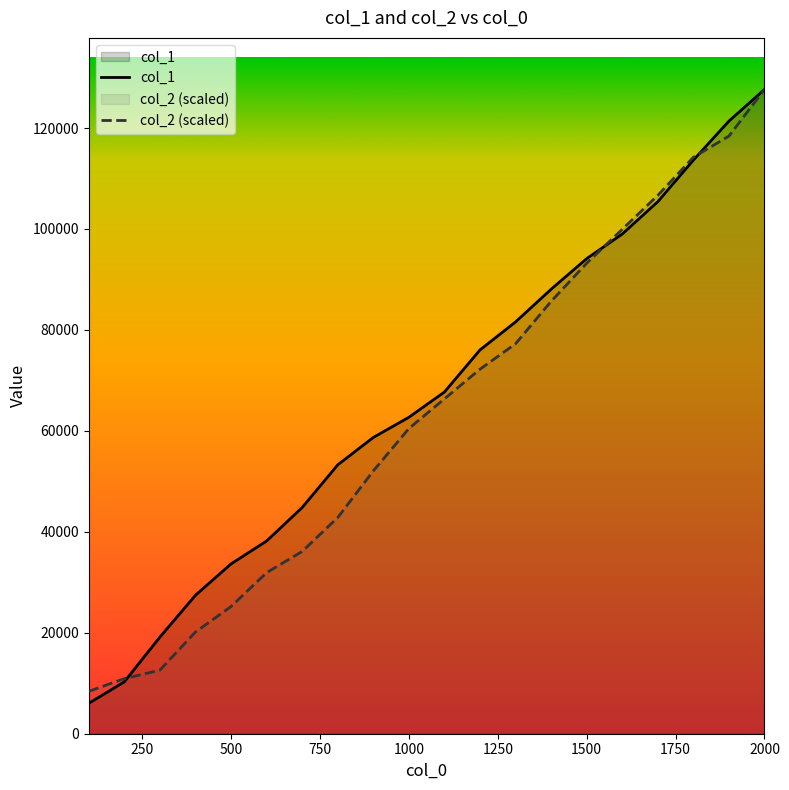

Where is col_2 nearest to the value 68019?

1100